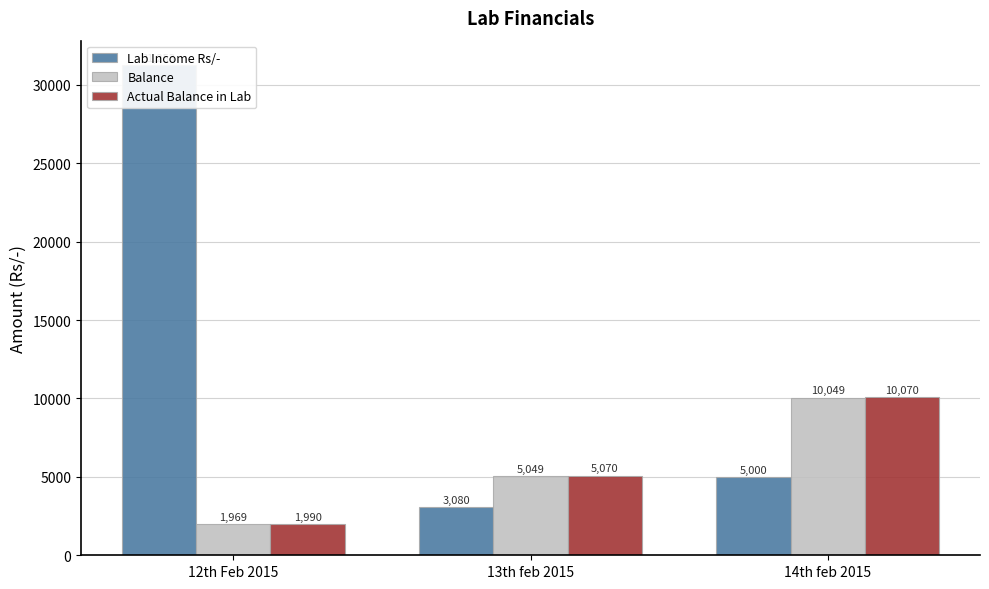

List the labels in order of Balance value, largest first.

14th feb 2015, 13th feb 2015, 12th Feb 2015